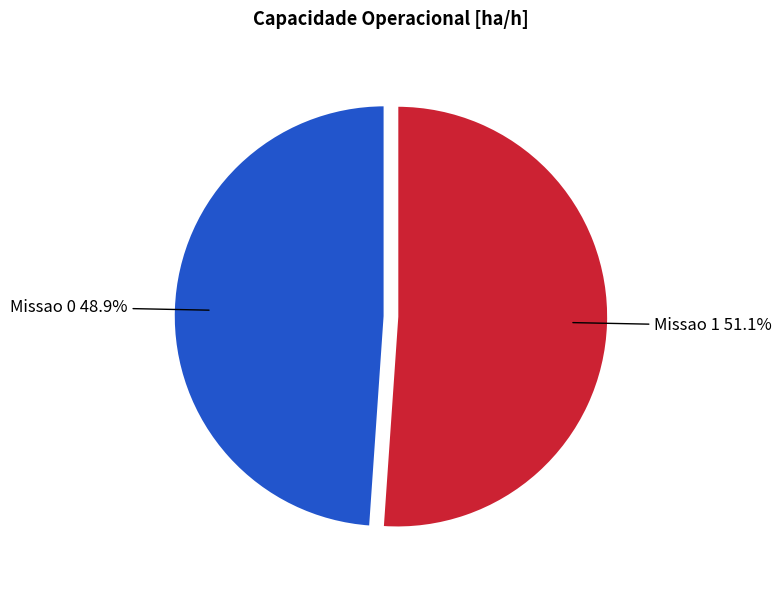

Which category has the smallest portion of the pie?

Missao 0